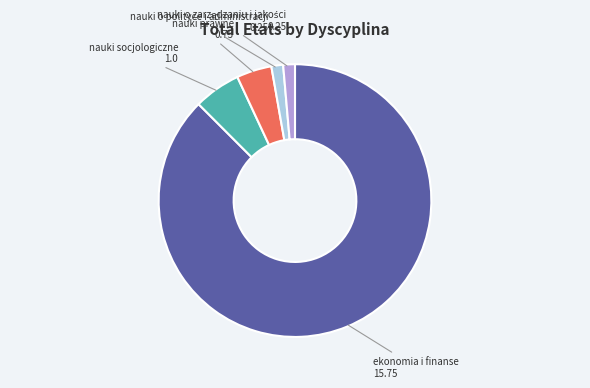

Is there any slice that represents more than half of the pie?

Yes